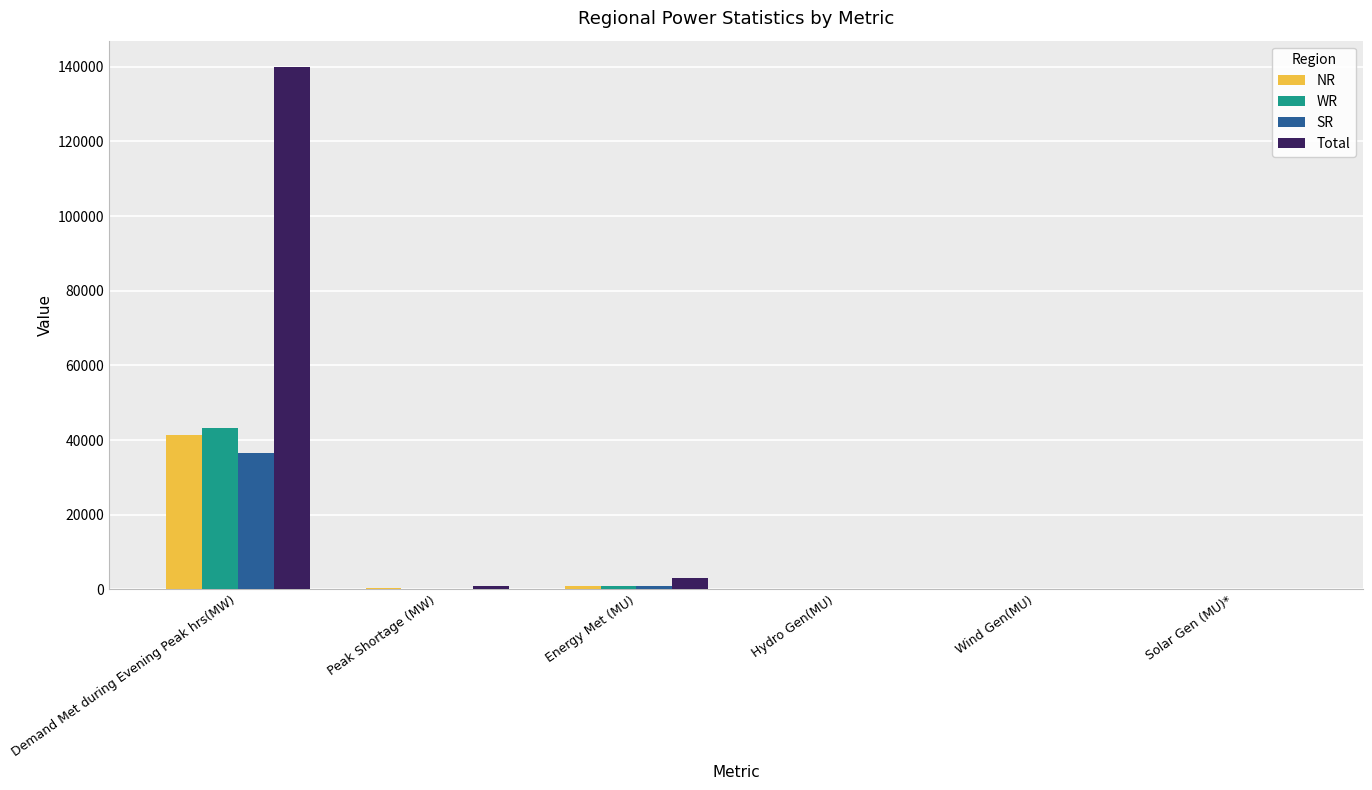

At which category is the sum across all series the highest?

Demand Met during Evening Peak hrs(MW)